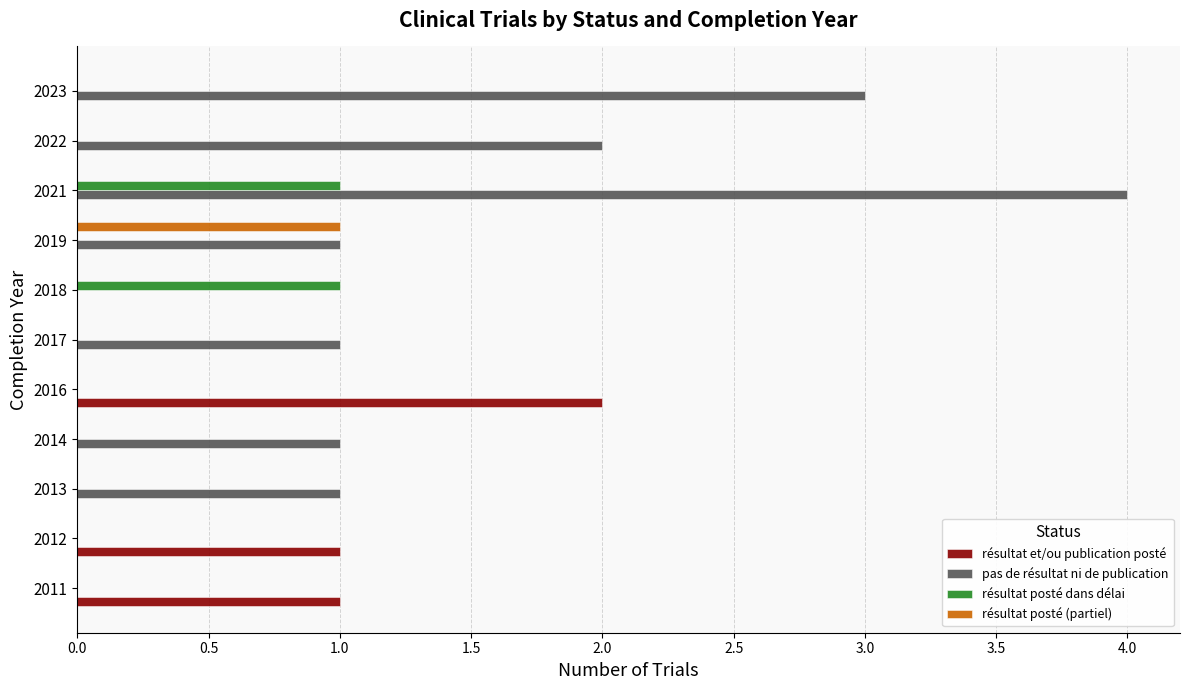

Which label corresponds to the largest value in the chart?

2021